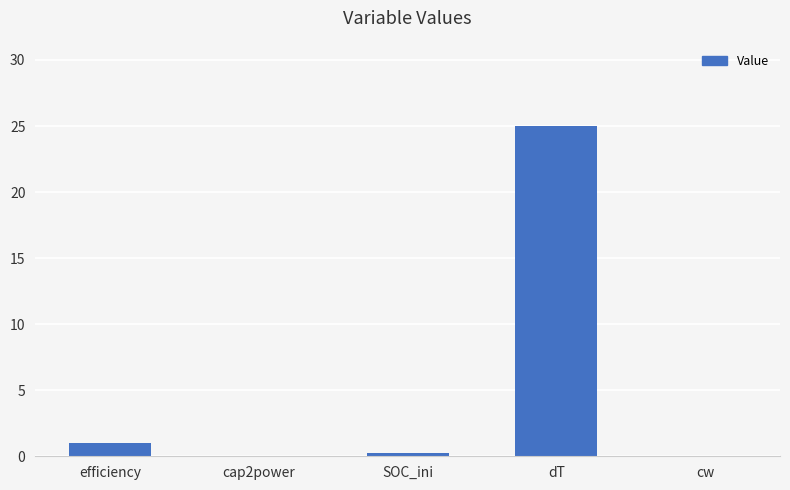

How many series are shown in this chart?

1